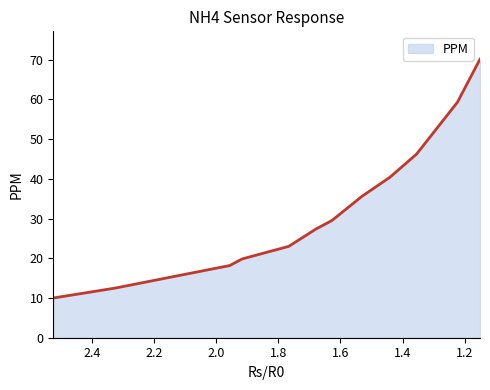

How many lines are shown in the chart?

1